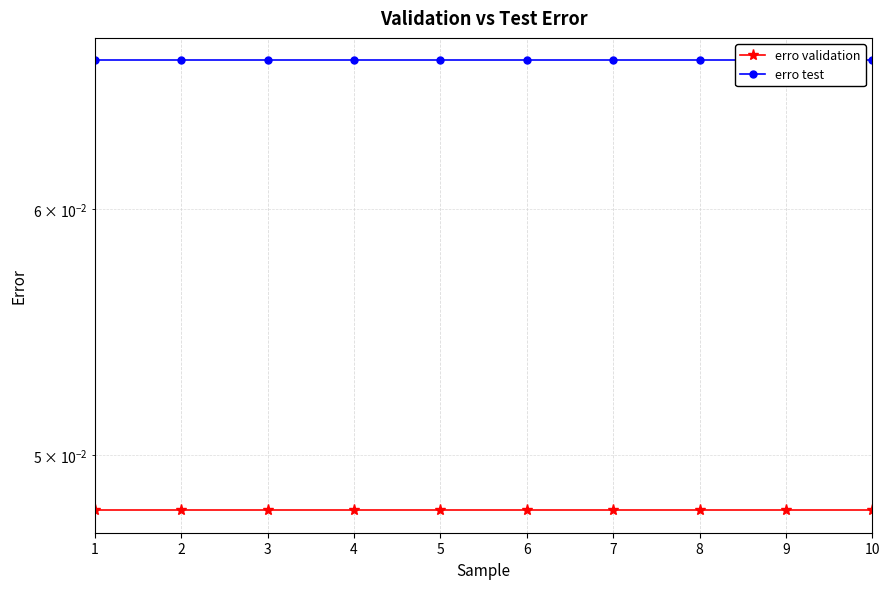

At which category is the sum across all series the highest?

1